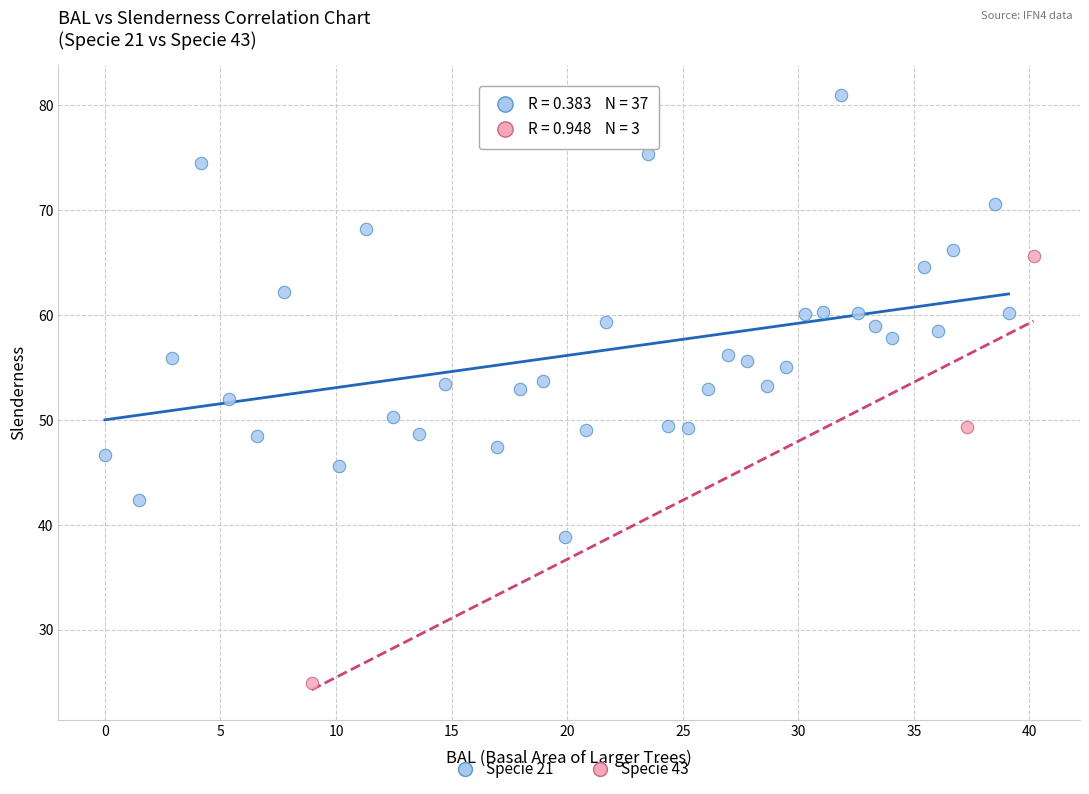

What are all the series names shown in the legend?

Specie 21, Specie 43